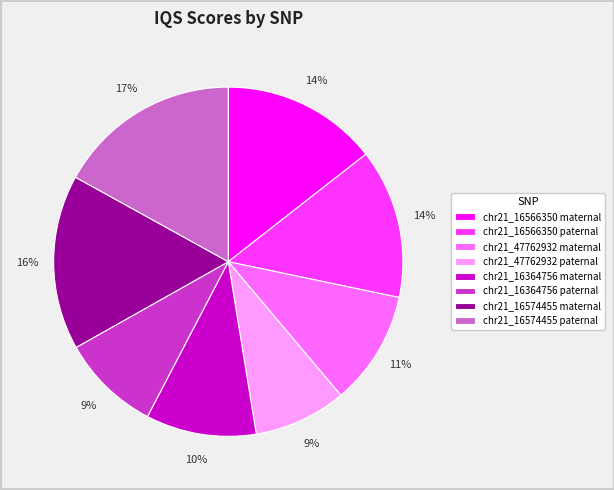

Combined, do chr21_47762932 maternal and chr21_16574455 paternal account for over 50%?

No